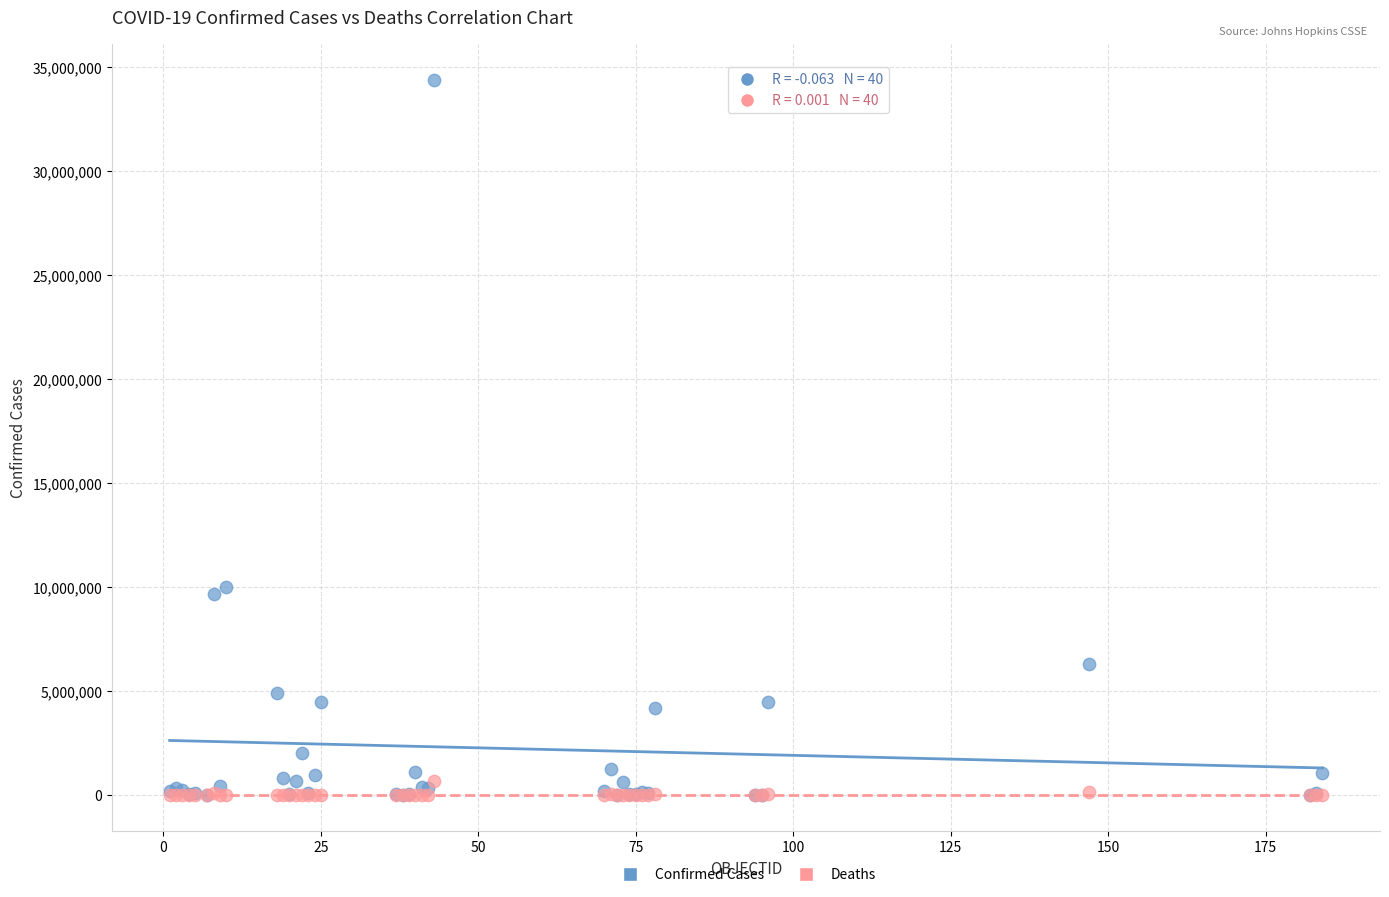

What are all the series names shown in the legend?

Confirmed Cases, Deaths